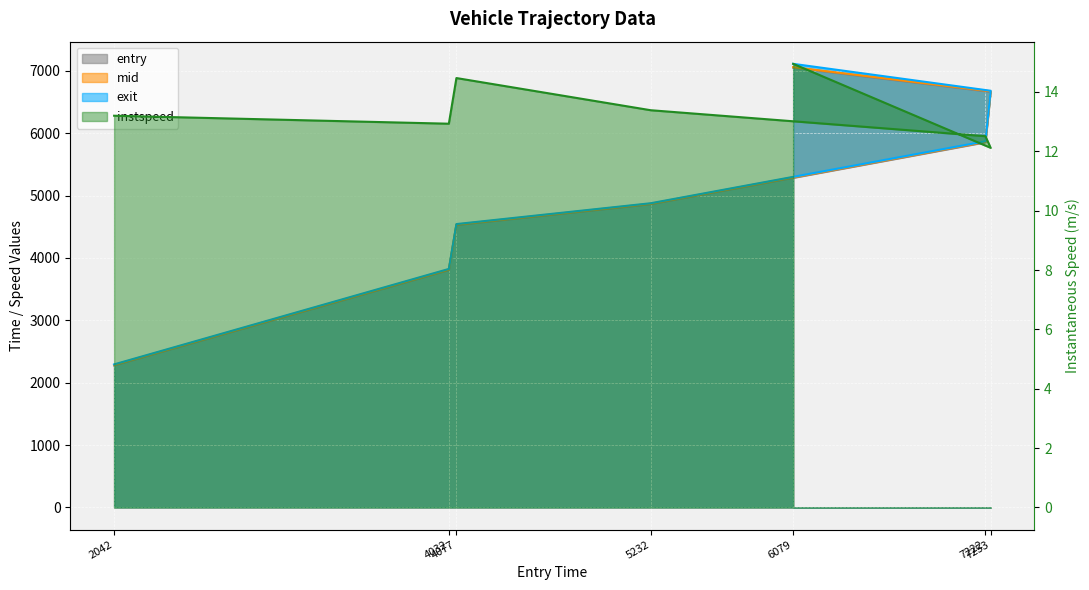

True or false: exit and mid intersect in this chart.

False